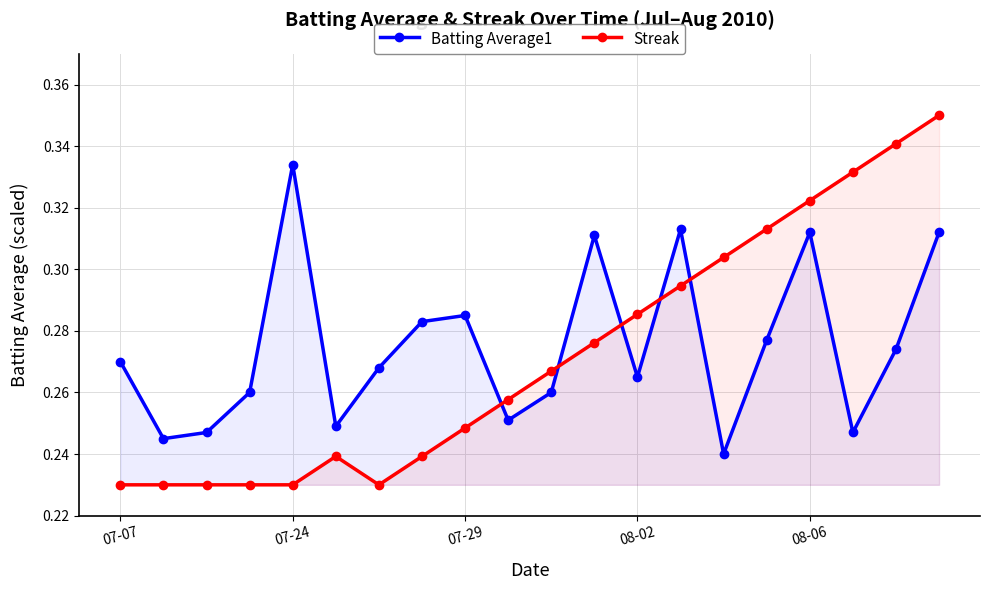

True or false: Batting Average1 and Streak cross at least once.

True